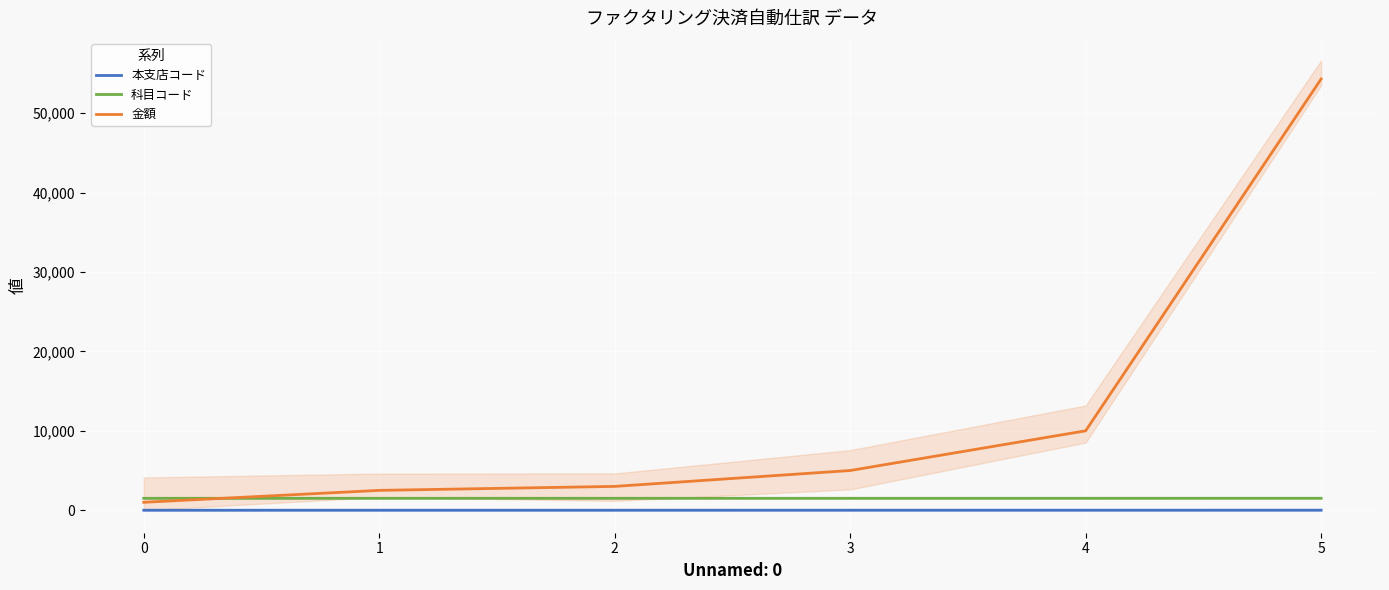

At which label does 金額 reach its peak?

5